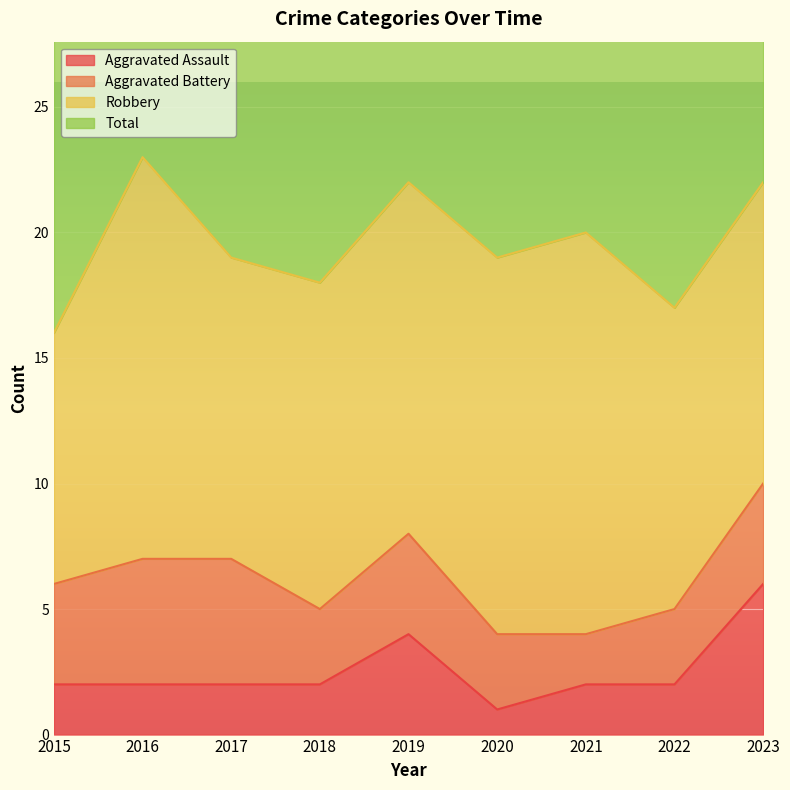

Is the value of Aggravated Assault at 2023 greater than the value of Total at 2018?

No